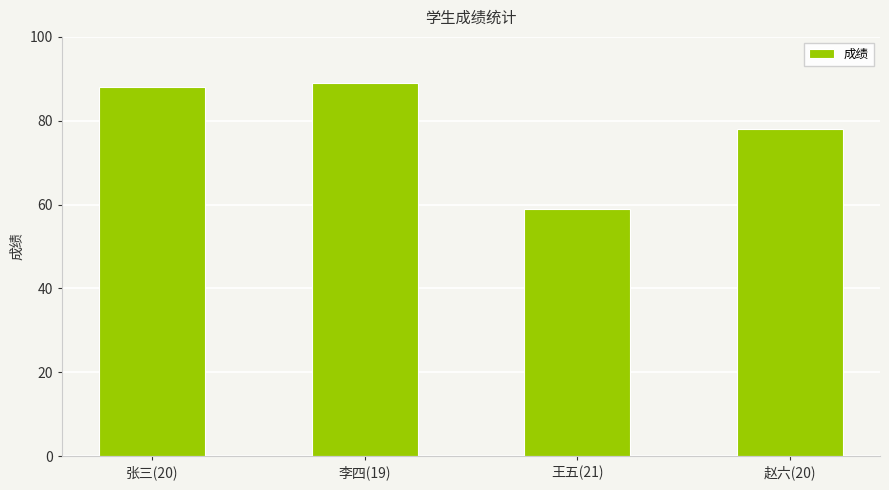

List the labels in order of value, largest first.

李四(19), 张三(20), 赵六(20), 王五(21)